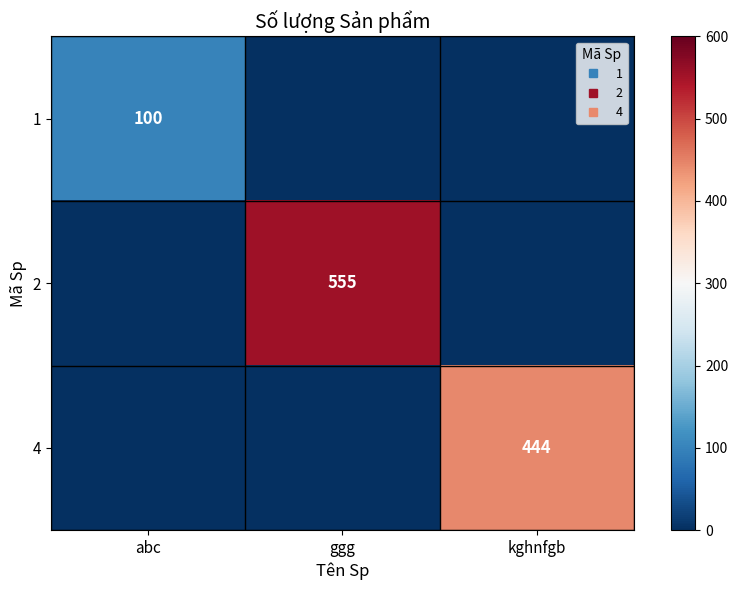

What is the approximate value of 1 at abc, to the nearest 50?

100